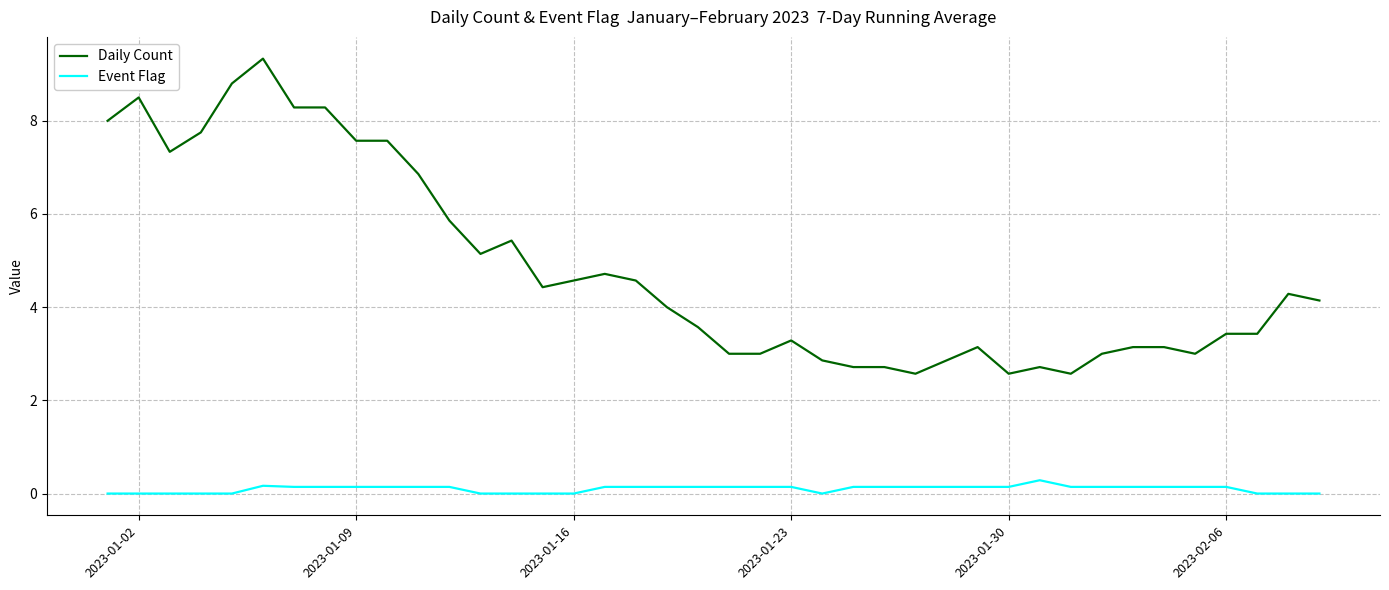

True or false: Event Flag and Daily Count cross at least once.

False